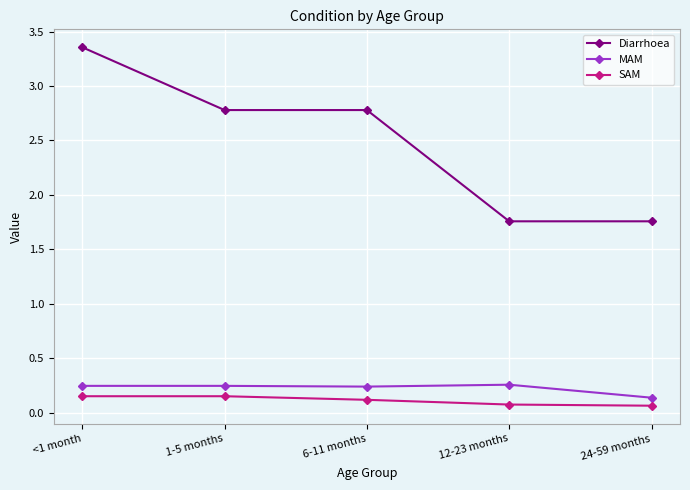

Which series has the largest range (max minus min)?

Diarrhoea